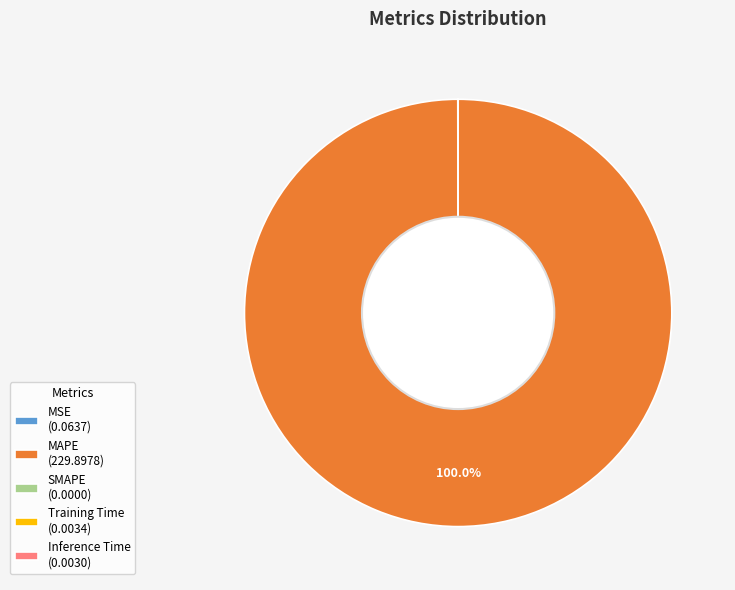

Is there any slice that represents more than half of the pie?

Yes